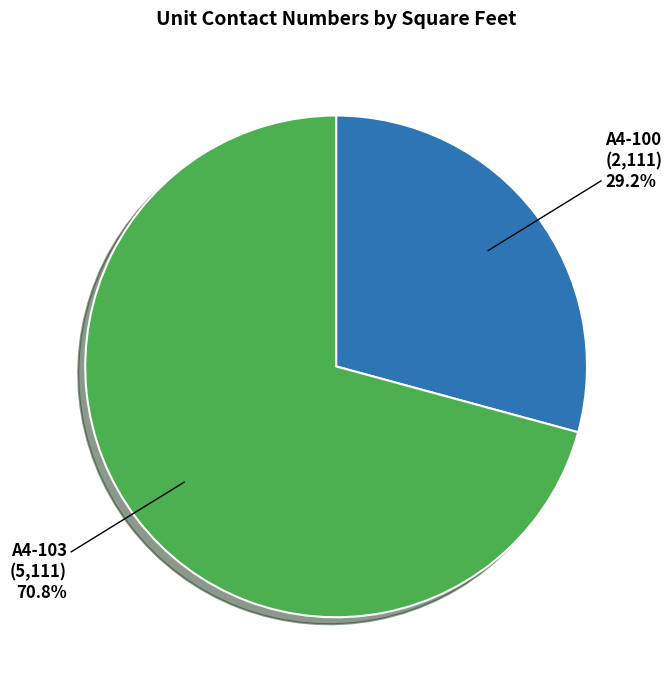

Count the number of slices in the pie.

2